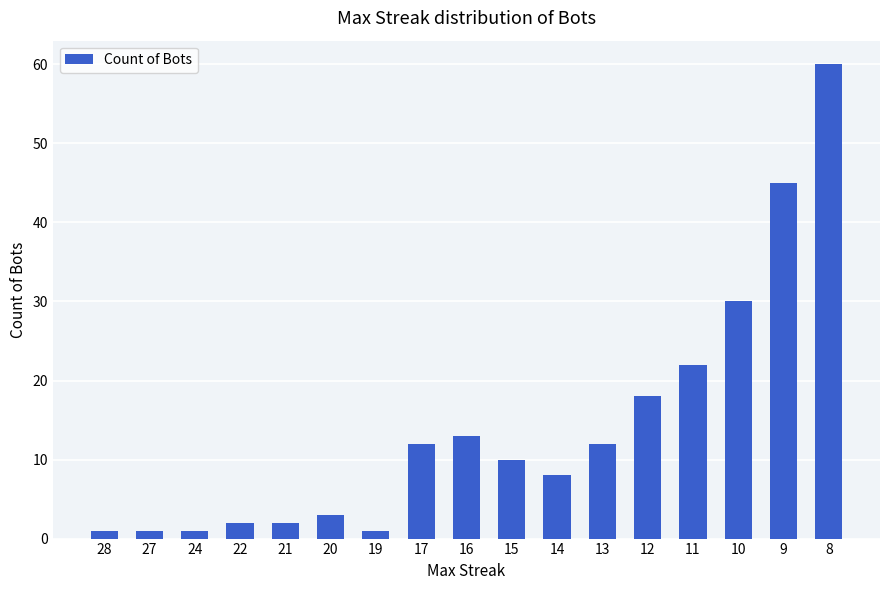

Reading left to right, extract all data points from this chart.

28=1	27=1	24=1	22=2	21=2	20=3	19=1	17=12	16=13	15=10	14=8	13=12	12=18	11=22	10=30	9=45	8=60